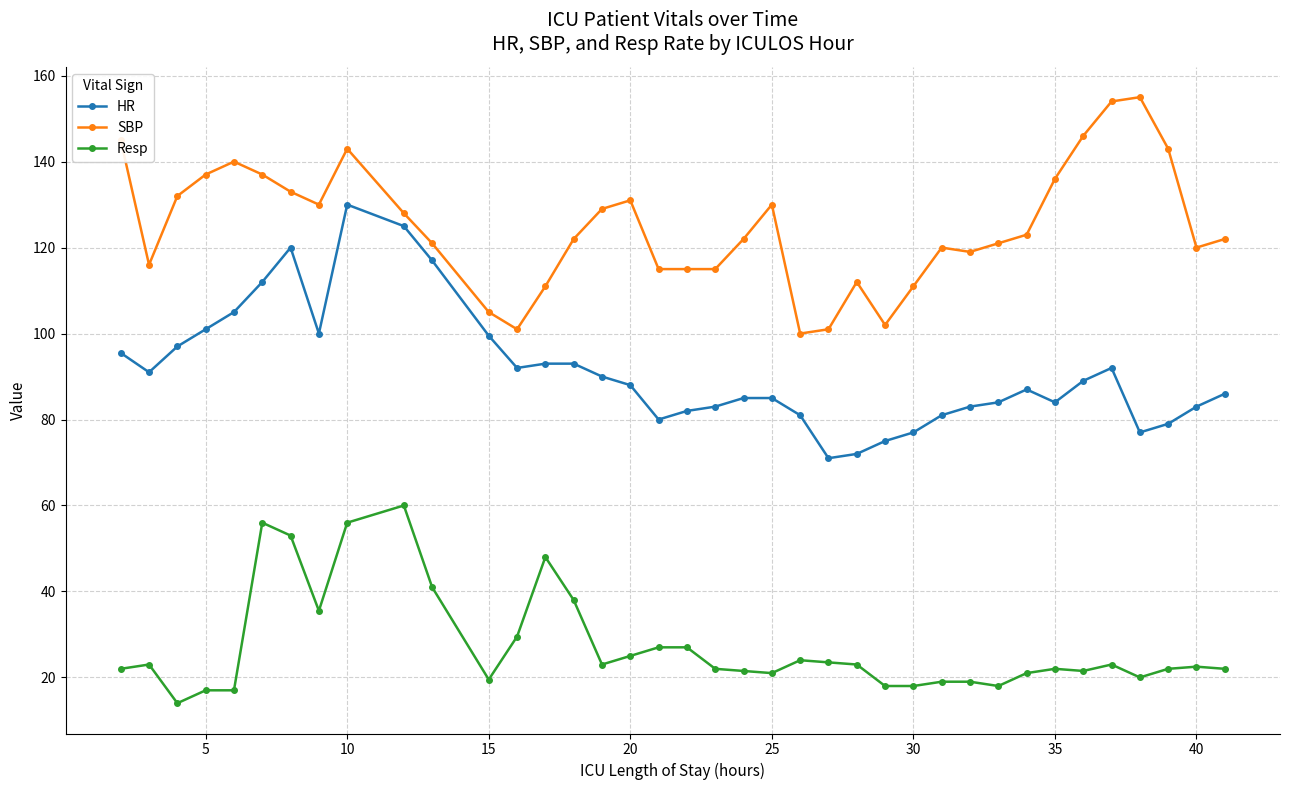

Rank the series by their maximum value, from lowest to highest.

Resp, HR, SBP